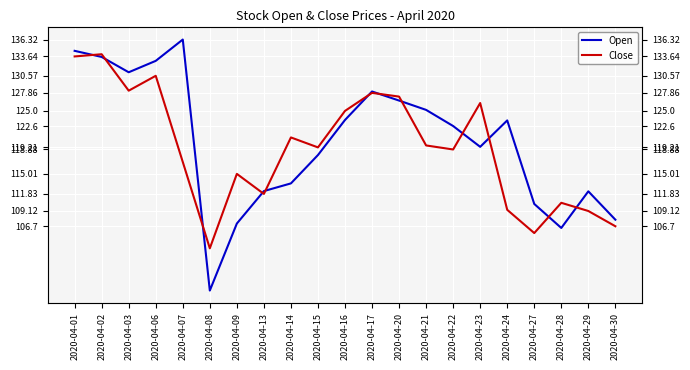

Rank the categories by Open value from highest to lowest.

2020-04-07, 2020-04-01, 2020-04-02, 2020-04-06, 2020-04-03, 2020-04-17, 2020-04-20, 2020-04-21, 2020-04-16, 2020-04-24, 2020-04-22, 2020-04-23, 2020-04-15, 2020-04-14, 2020-04-13, 2020-04-29, 2020-04-27, 2020-04-30, 2020-04-09, 2020-04-28, 2020-04-08